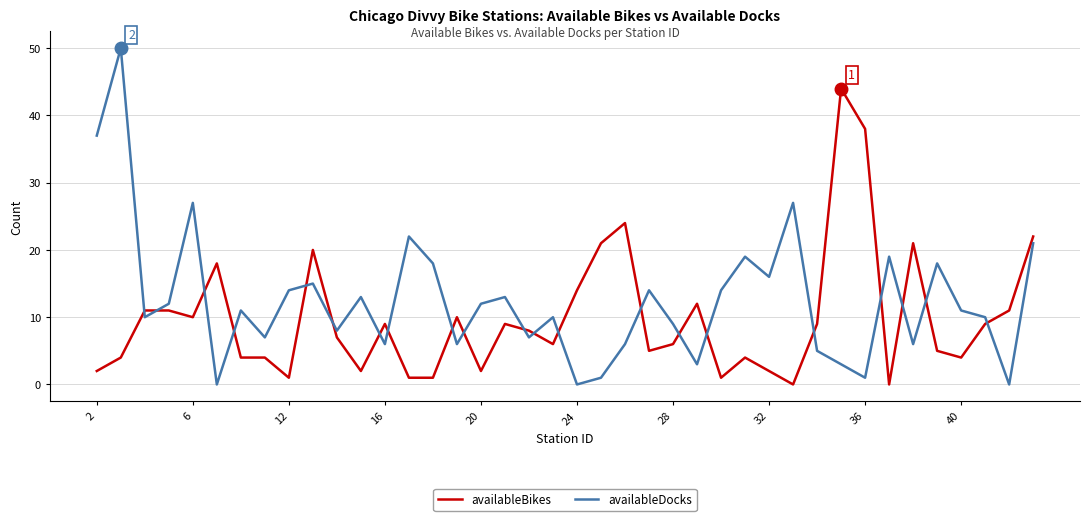

Which series has the largest total across all categories?

availableDocks